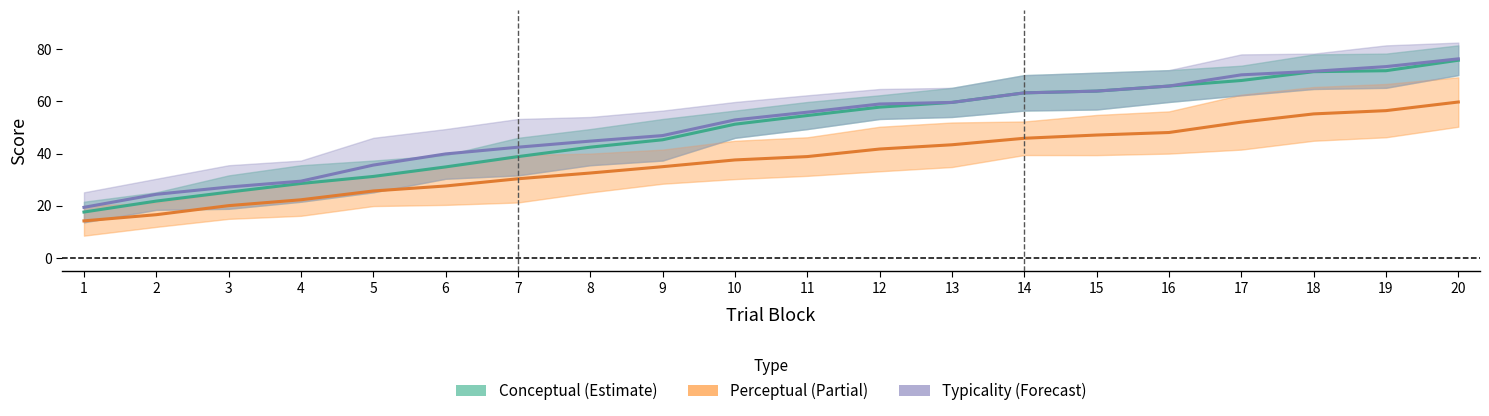

What is the difference between the highest and lowest values at 4?

7.1